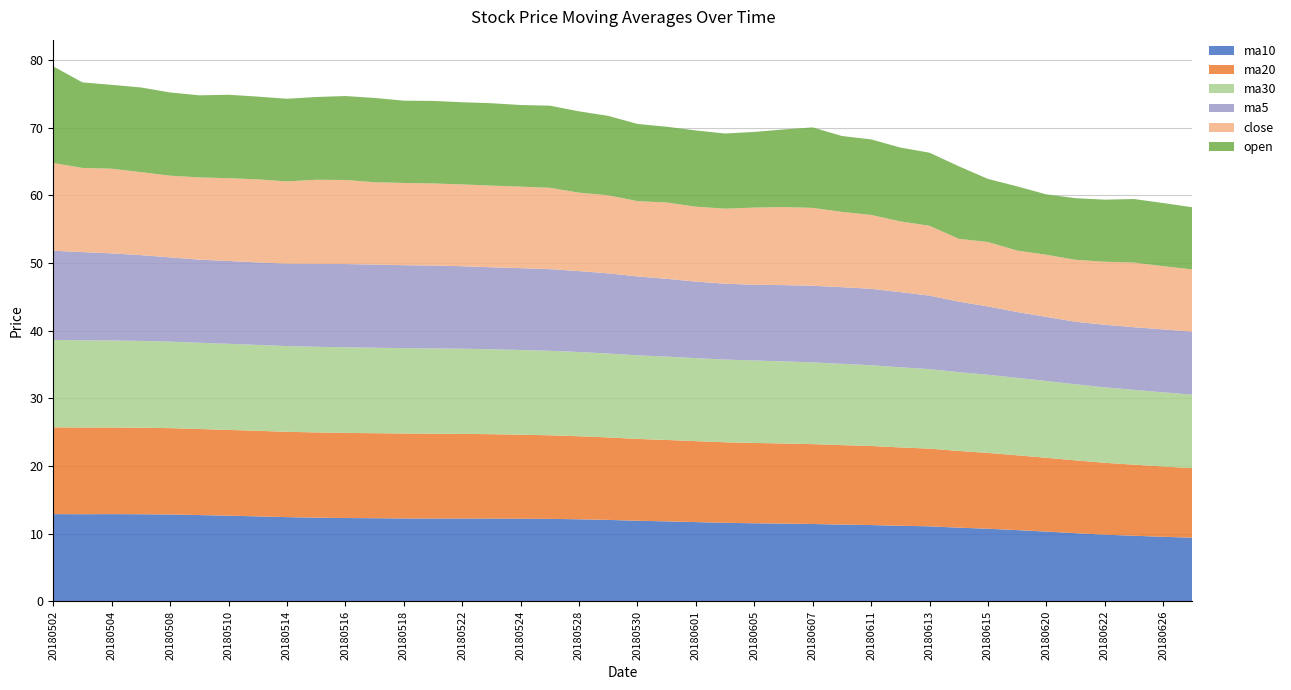

Reading left to right, transcribe all the data shown in this chart.

ma10: 20180502=12.9	20180503=12.9	20180504=12.9	20180507=12.9	20180508=12.8	20180509=12.7	20180510=12.6	20180511=12.5	20180514=12.4	20180515=12.4	20180516=12.3	20180517=12.3	20180518=12.2	20180521=12.2	20180522=12.2	20180523=12.2	20180524=12.2	20180525=12.2	20180528=12.1	20180529=12.0	20180530=11.9	20180531=11.8	20180601=11.7	20180604=11.6	20180605=11.5	20180606=11.5	20180607=11.4	20180608=11.3	20180611=11.3	20180612=11.2	20180613=11.1	20180614=10.9	20180615=10.7	20180619=10.5	20180620=10.3	20180621=10.1	20180622=9.8	20180625=9.7	20180626=9.5	20180627=9.4
ma20: 20180502=12.8	20180503=12.8	20180504=12.8	20180507=12.8	20180508=12.8	20180509=12.7	20180510=12.7	20180511=12.7	20180514=12.6	20180515=12.6	20180516=12.6	20180517=12.6	20180518=12.6	20180521=12.5	20180522=12.5	20180523=12.5	20180524=12.4	20180525=12.4	20180528=12.3	20180529=12.2	20180530=12.1	20180531=12.0	20180601=12.0	20180604=11.9	20180605=11.9	20180606=11.8	20180607=11.8	20180608=11.7	20180611=11.7	20180612=11.6	20180613=11.5	20180614=11.3	20180615=11.2	20180619=11.1	20180620=10.9	20180621=10.8	20180622=10.6	20180625=10.5	20180626=10.4	20180627=10.3
ma30: 20180502=12.9	20180503=12.9	20180504=12.9	20180507=12.8	20180508=12.8	20180509=12.8	20180510=12.7	20180511=12.7	20180514=12.7	20180515=12.7	20180516=12.7	20180517=12.6	20180518=12.6	20180521=12.6	20180522=12.6	20180523=12.6	20180524=12.5	20180525=12.5	20180528=12.4	20180529=12.4	20180530=12.4	20180531=12.3	20180601=12.3	20180604=12.2	20180605=12.2	20180606=12.1	20180607=12.1	20180608=12.0	20180611=11.9	20180612=11.8	20180613=11.8	20180614=11.6	20180615=11.5	20180619=11.4	20180620=11.3	20180621=11.2	20180622=11.1	20180625=11.1	20180626=11.0	20180627=10.9
ma5: 20180502=13.2	20180503=13.0	20180504=12.9	20180507=12.7	20180508=12.5	20180509=12.3	20180510=12.2	20180511=12.2	20180514=12.2	20180515=12.3	20180516=12.3	20180517=12.3	20180518=12.3	20180521=12.3	20180522=12.2	20180523=12.1	20180524=12.1	20180525=12.1	20180528=12.0	20180529=11.9	20180530=11.7	20180531=11.5	20180601=11.3	20180604=11.2	20180605=11.2	20180606=11.3	20180607=11.3	20180608=11.3	20180611=11.3	20180612=11.1	20180613=10.9	20180614=10.4	20180615=10.1	20180619=9.7	20180620=9.5	20180621=9.2	20180622=9.3	20180625=9.3	20180626=9.3	20180627=9.3
close: 20180502=13.0	20180503=12.4	20180504=12.5	20180507=12.3	20180508=12.1	20180509=12.2	20180510=12.2	20180511=12.3	20180514=12.2	20180515=12.4	20180516=12.4	20180517=12.2	20180518=12.2	20180521=12.1	20180522=12.1	20180523=12.1	20180524=12.1	20180525=12.0	20180528=11.6	20180529=11.5	20180530=11.1	20180531=11.3	20180601=11.1	20180604=11.1	20180605=11.4	20180606=11.5	20180607=11.5	20180608=11.1	20180611=10.9	20180612=10.5	20180613=10.3	20180614=9.3	20180615=9.5	20180619=9.1	20180620=9.2	20180621=9.2	20180622=9.3	20180625=9.6	20180626=9.3	20180627=9.2
open: 20180502=14.3	20180503=12.6	20180504=12.4	20180507=12.5	20180508=12.3	20180509=12.1	20180510=12.3	20180511=12.2	20180514=12.2	20180515=12.2	20180516=12.4	20180517=12.5	20180518=12.2	20180521=12.2	20180522=12.2	20180523=12.2	20180524=12.1	20180525=12.1	20180528=12.0	20180529=11.7	20180530=11.4	20180531=11.2	20180601=11.3	20180604=11.1	20180605=11.2	20180606=11.5	20180607=11.9	20180608=11.2	20180611=11.2	20180612=10.9	20180613=10.8	20180614=10.7	20180615=9.3	20180619=9.5	20180620=8.9	20180621=9.1	20180622=9.2	20180625=9.4	20180626=9.3	20180627=9.2